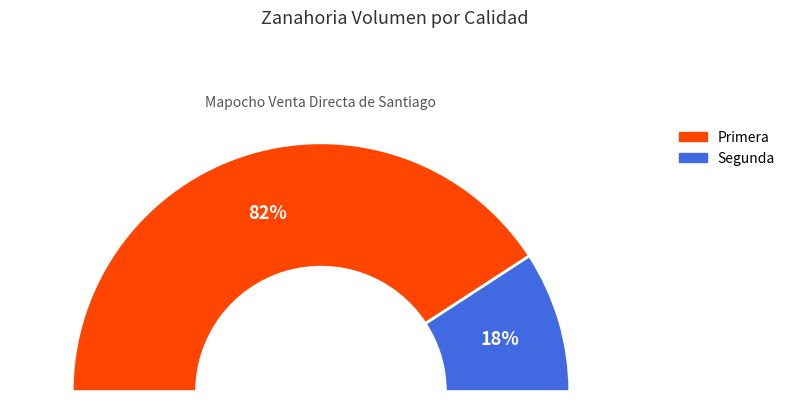

Which slice is the largest?

Primera